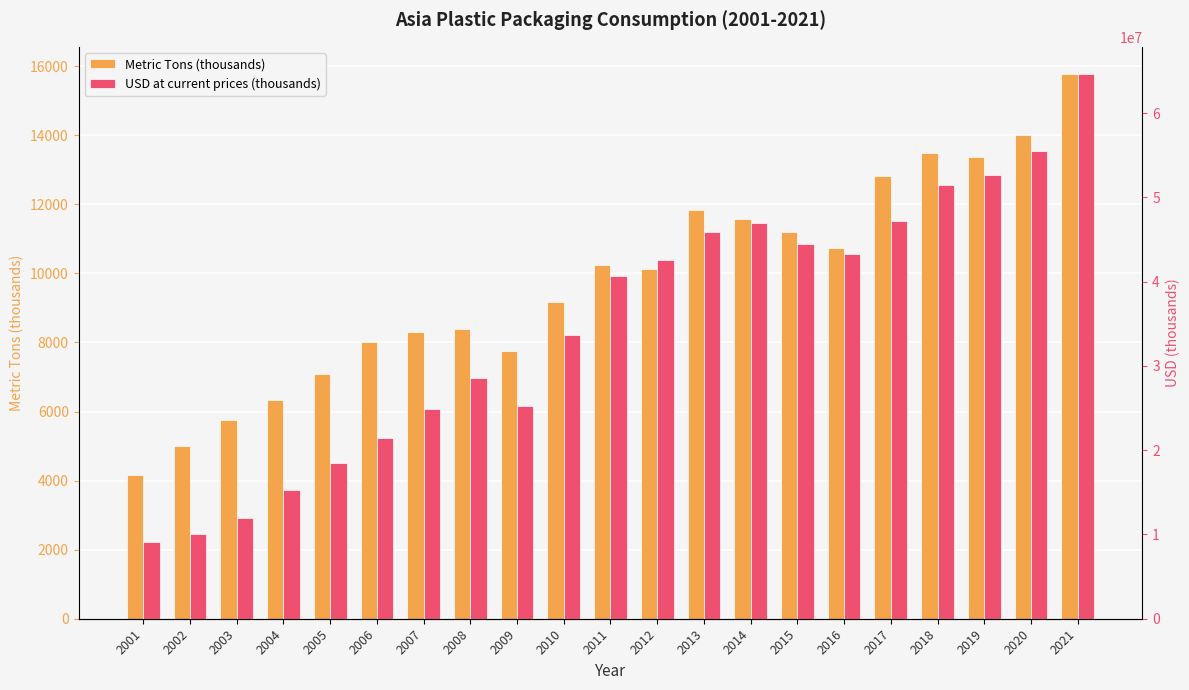

Reading left to right, what are all the values shown in this chart?

Metric Tons (thousands): 2001=4151	2002=5008	2003=5743	2004=6338	2005=7100	2006=8018	2007=8317	2008=8376	2009=7748	2010=9164	2011=10240	2012=10132	2013=11845	2014=11580	2015=11207	2016=10723	2017=12830	2018=13487	2019=13380	2020=14006	2021=15773
USD at current prices (thousands): 2001=9158590	2002=10030706	2003=11996576	2004=15292225	2005=18437074	2006=21390361	2007=24877591	2008=28540272	2009=25214768	2010=33669389	2011=40705367	2012=42593716	2013=45935846	2014=46952028	2015=44454940	2016=43317841	2017=47209699	2018=51473064	2019=52596578	2020=55467014	2021=64627152